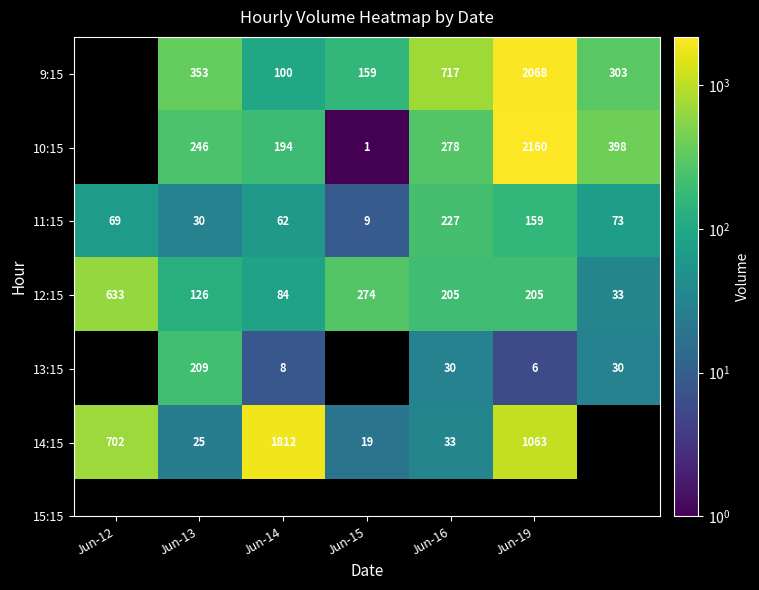

What is the difference between the highest and lowest values at Jun-19?

2154